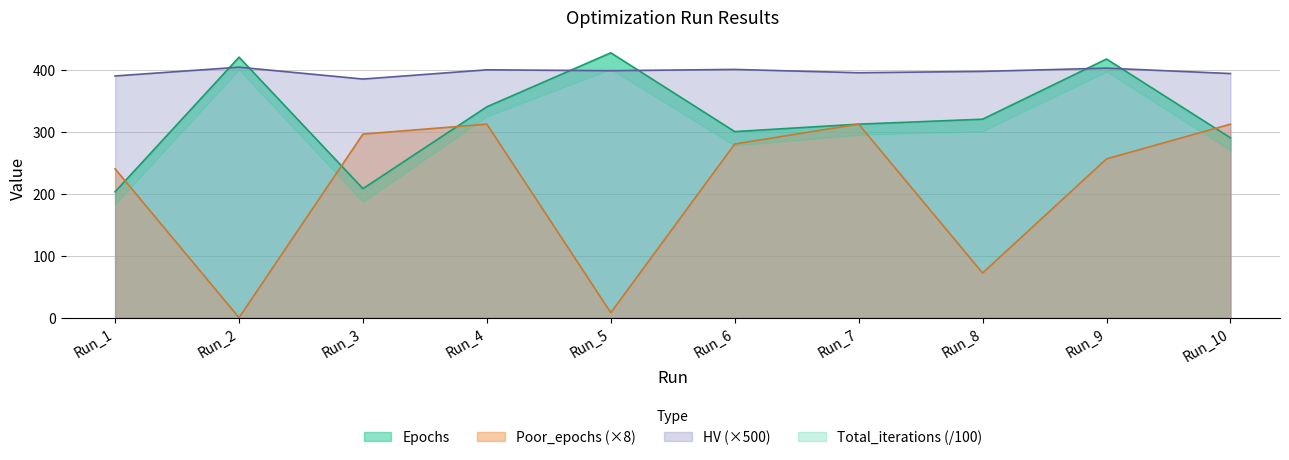

At which category is the sum across all series the highest?

Run_9